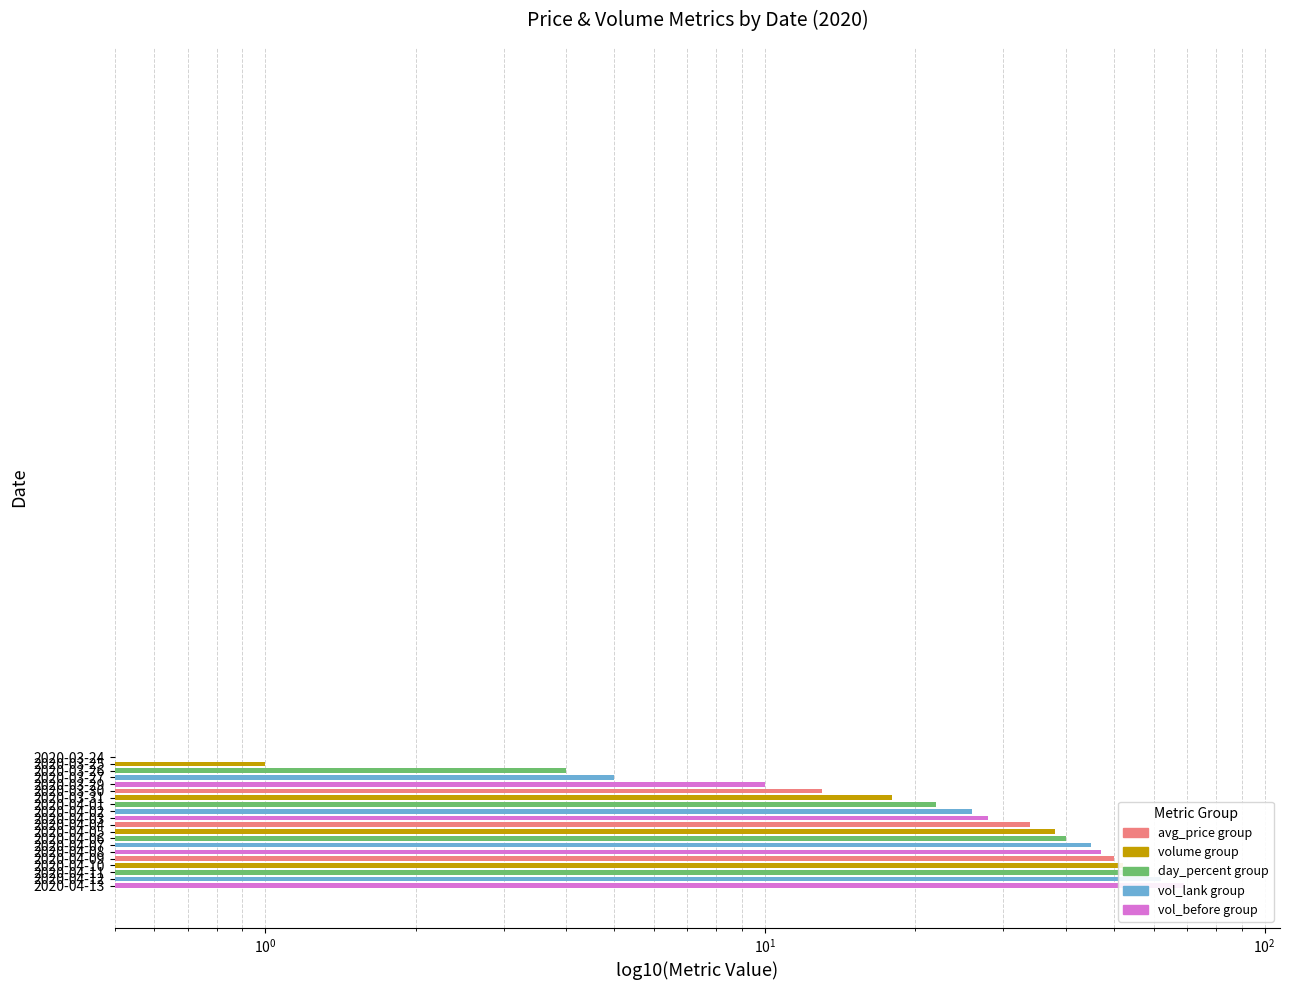

Reading left to right, what are all the values shown in this chart?

avg_price: 4.6	4.2	4.0	4.1	4.1	4.2	4.5	4.7	4.7	4.8	4.9	5.4	5.3	5.2	5.2	5.1	4.4	4.8	5.4	5.3
volume: 2.0	1.0	3.0	1.0	5.0	3.0	5.0	4.0	4.0	2.0	6.0	4.0	2.0	5.0	2.0	3.0	2.0	5.0	5.0	7.0
day_percent: 0.0	0.0	0.0	2.5	0.0	2.4	7.1	4.4	0.0	2.1	2.1	10.2	0.0	0.0	0.0	0.0	0.0	9.1	12.5	0.0
vol_lank: 0.0	1.0	4.0	5.0	10.0	13.0	18.0	22.0	26.0	28.0	34.0	38.0	40.0	45.0	47.0	50.0	52.0	57.0	62.0	69.0